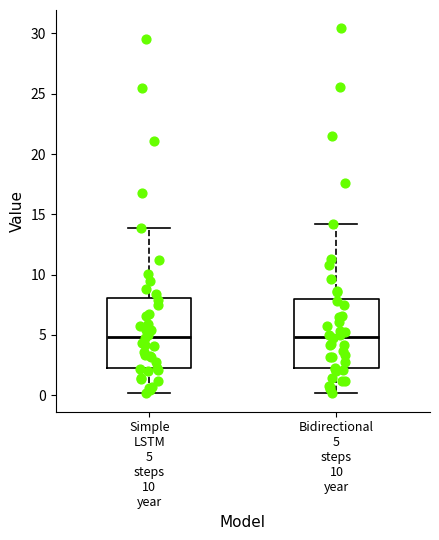

Reading left to right, transcribe this box plot: for each box, give where its median line is, the range the box spans, and where its two whiskers end, as read against the y-axis. The values are not printed on the chart, so give them approximately, as read against the axis.

Simple LSTM 5 steps 10 year: median 5.0, box 2.5 to 8.0, whiskers 0.0 to 14.0
Bidirectional 5 steps 10 year: median 5.0, box 2.0 to 8.0, whiskers 0.0 to 14.0